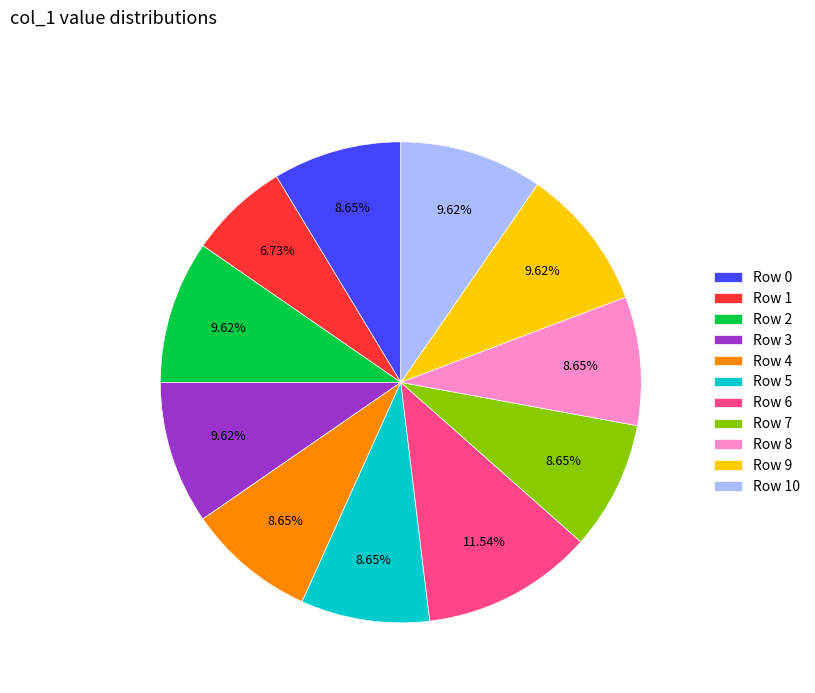

Does Row 2 account for over 50% of the chart?

No